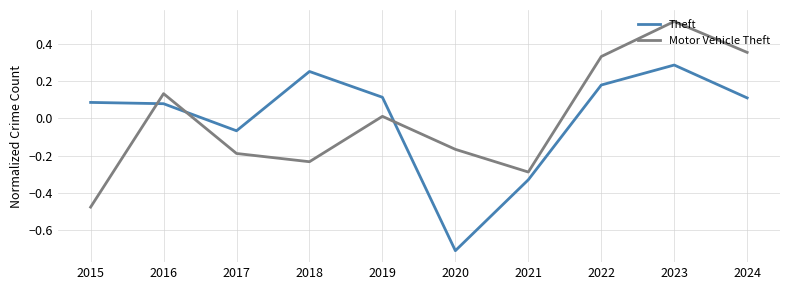

What is the minimum value for Theft?

-0.7